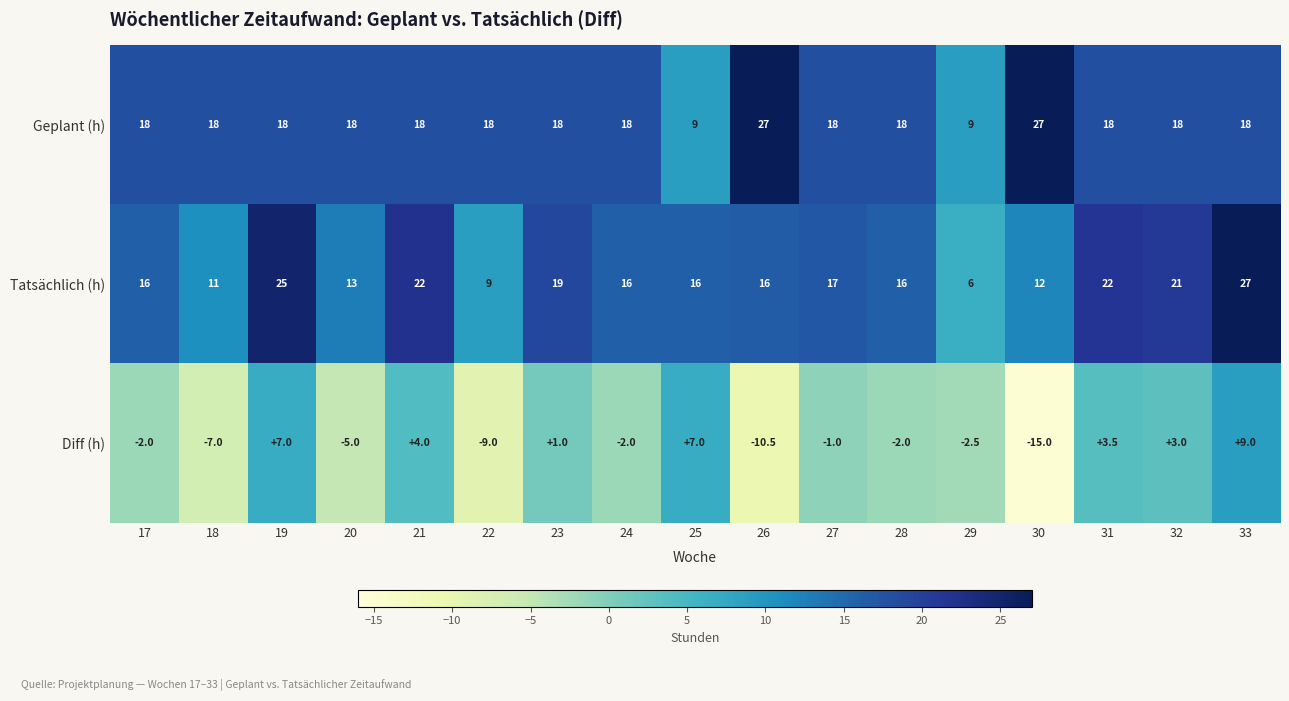

At 20, list the series in order from smallest to largest.

Diff (h), Tatsächlich (h), Geplant (h)